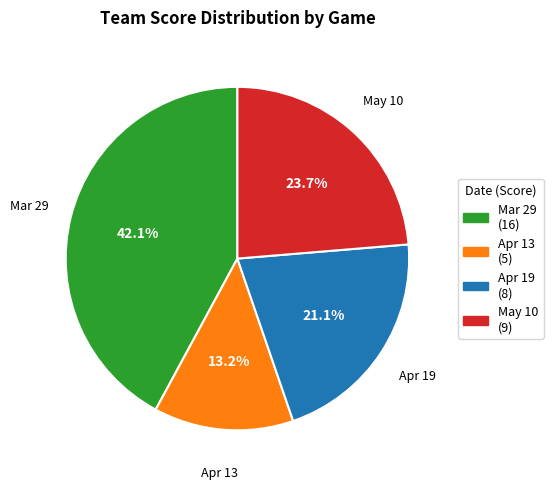

Combined, do Apr 13 and May 10 account for over 50%?

No